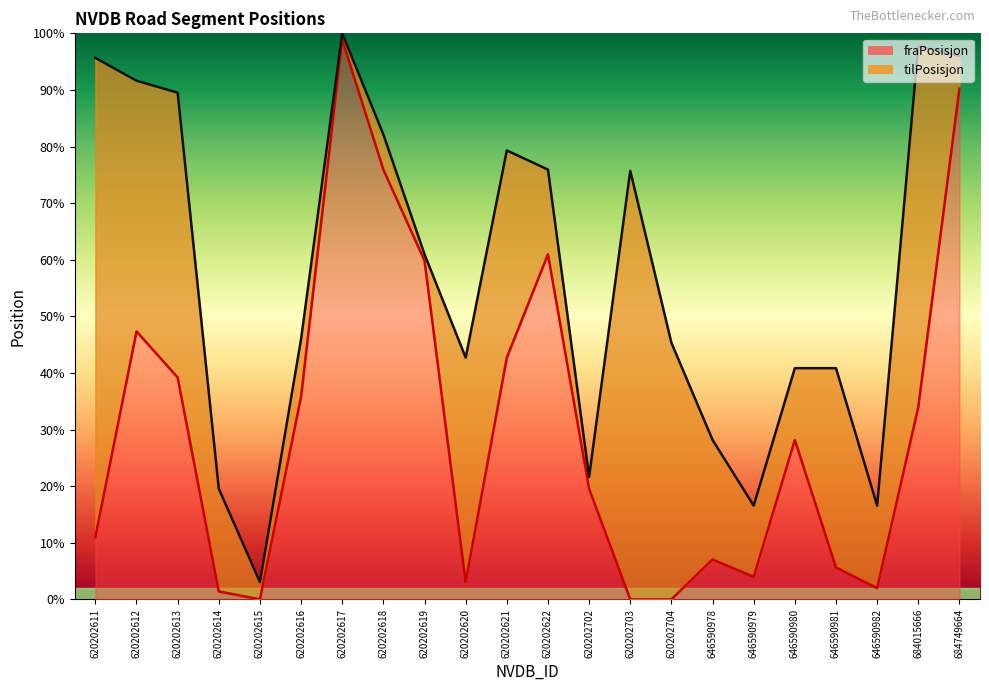

What is the sum of the fraPosisjon values at 620202619 and 620202703?

0.6